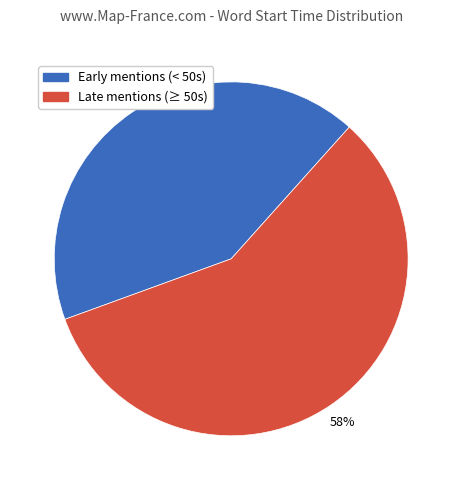

How many segments does this pie chart have?

2